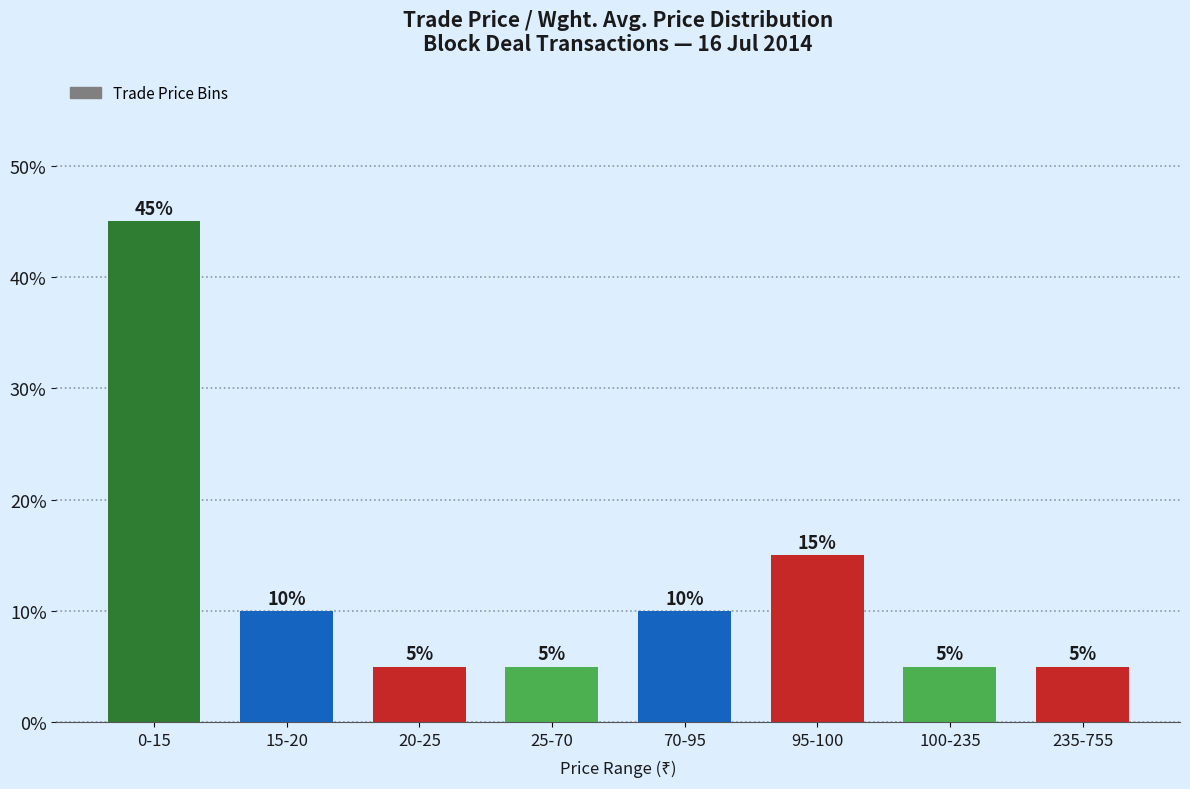

Reading right to left, list all the values displayed in this chart.

235-755=5	100-235=5	95-100=15	70-95=10	25-70=5	20-25=5	15-20=10	0-15=45